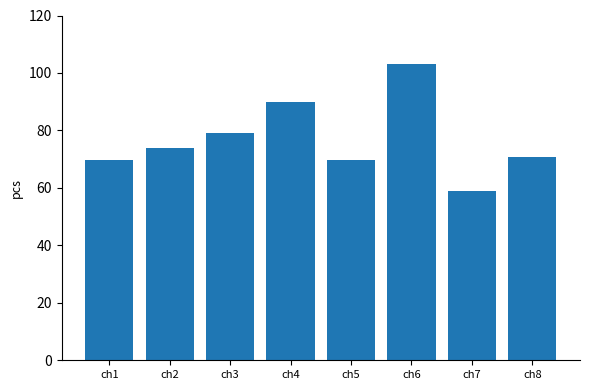

What is the maximum value shown in the chart?

103.0